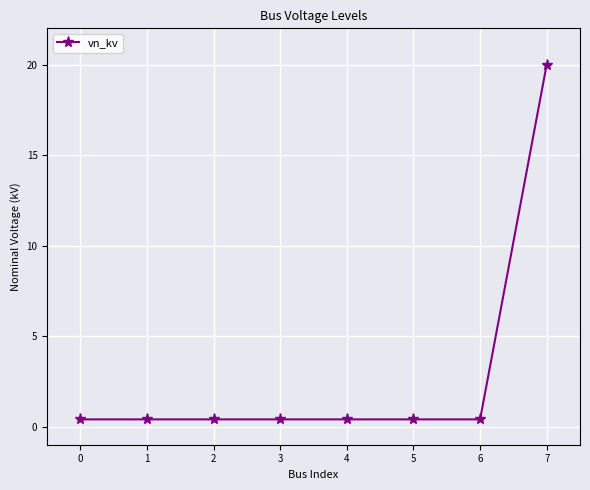

What is the value of the 7th point from the left?

0.4